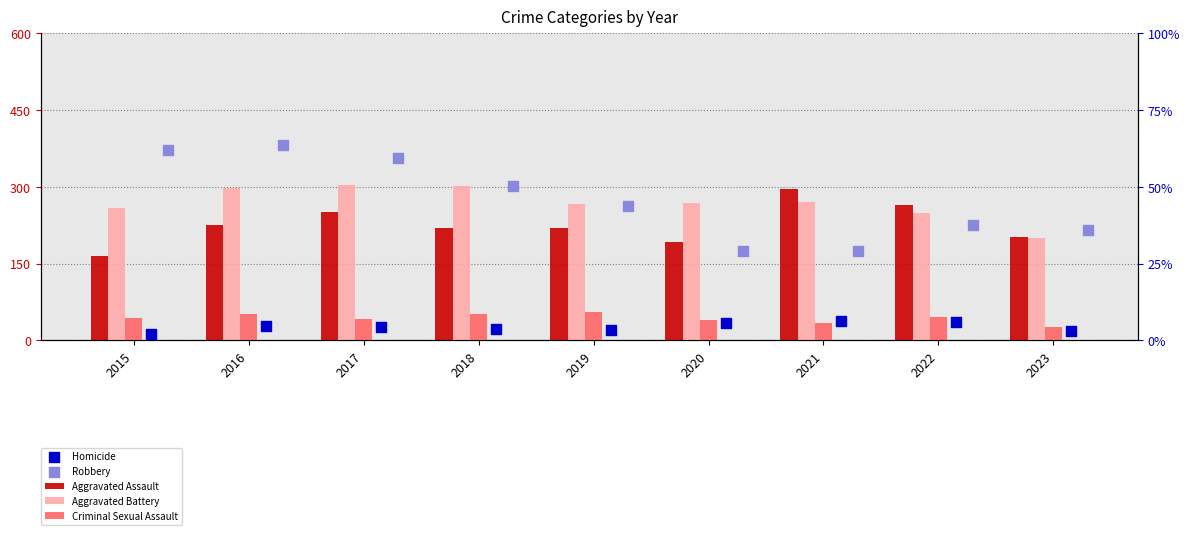

Which series has the largest total across all categories?

Robbery